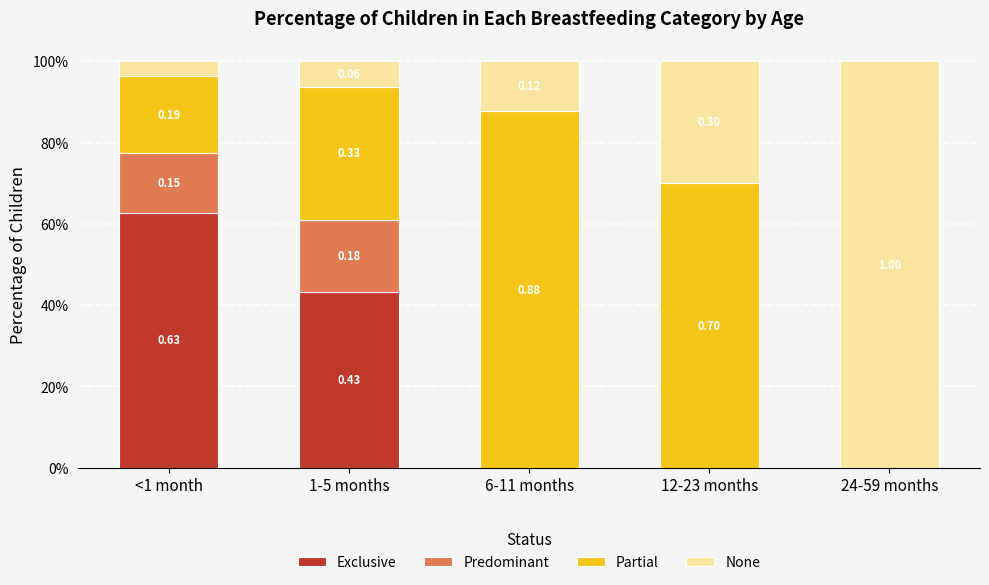

Rank the series at 1-5 months from lowest to highest value.

None, Predominant, Partial, Exclusive